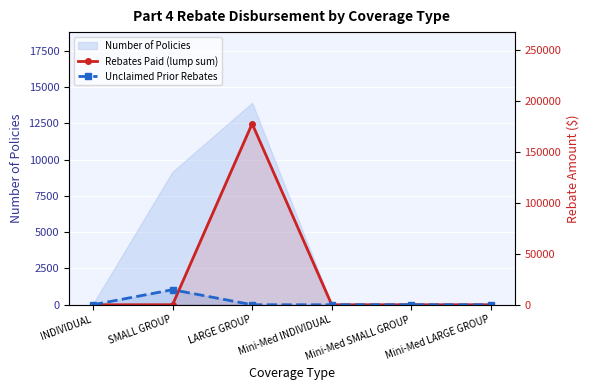

At which category is the sum across all series the highest?

LARGE GROUP